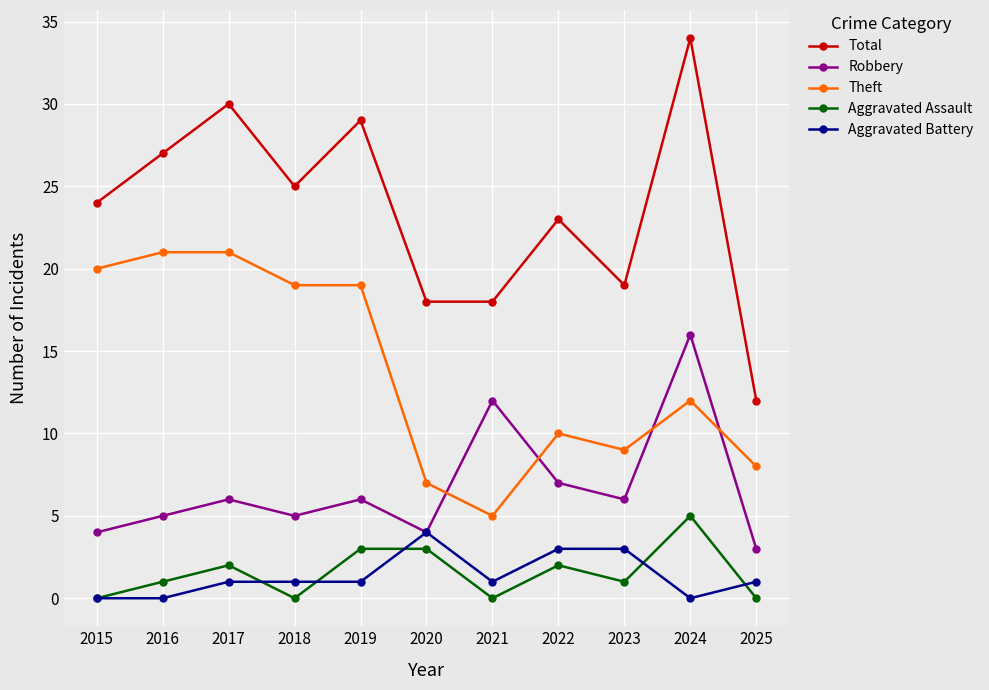

List the series in order of their peak value, highest first.

Total, Theft, Robbery, Aggravated Assault, Aggravated Battery